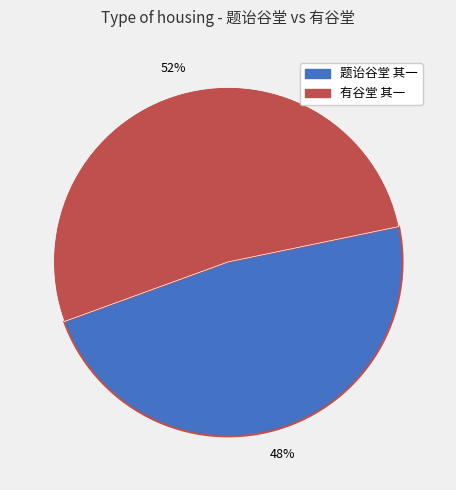

How many slices are in this pie chart?

2